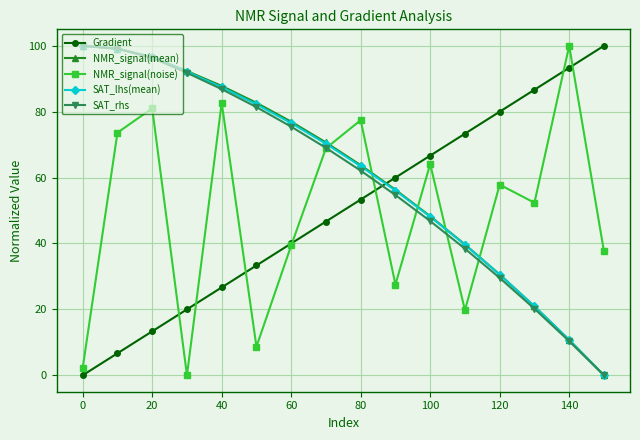

True or false: NMR_signal(noise) has more than 0 interior local peaks.

True